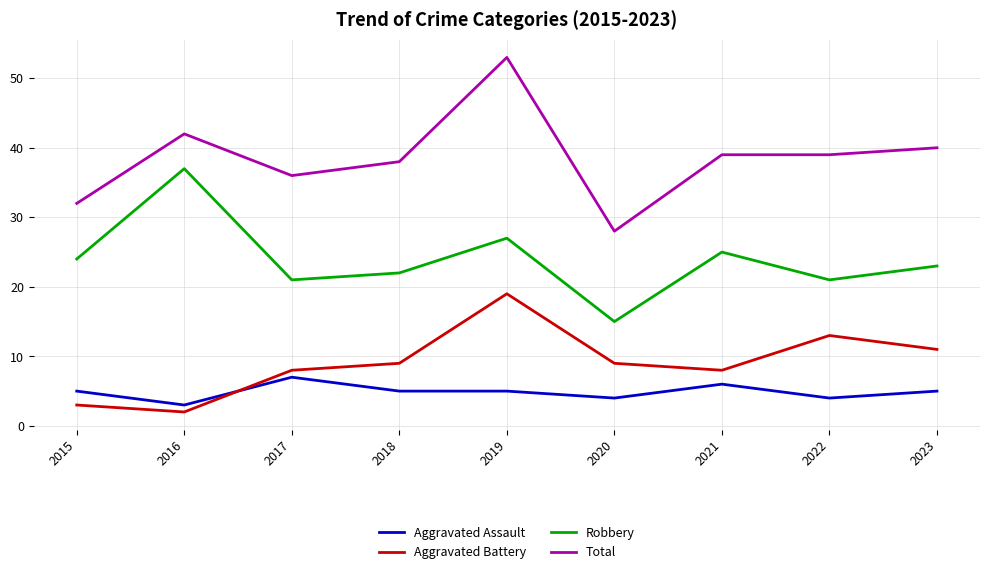

What is the difference between the maximum and minimum values in the Aggravated Assault series?

4